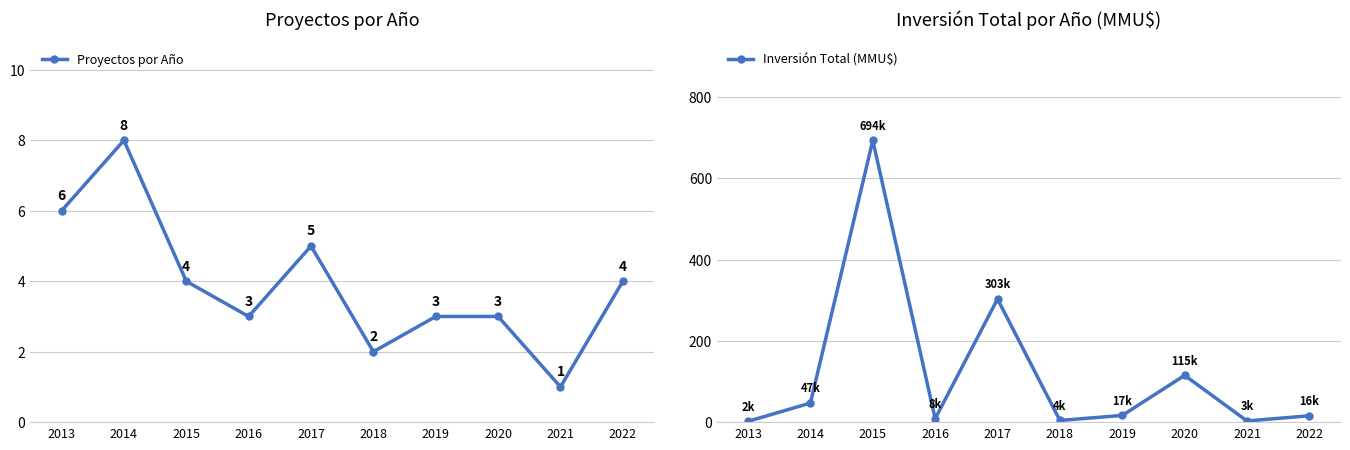

Does the chart display data point markers on the line(s)?

Yes